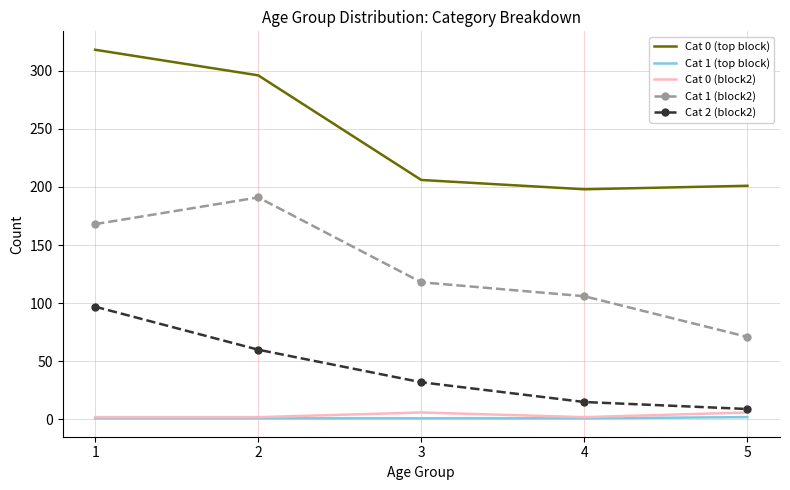

Which series has the largest total across all categories?

Cat 0 (top block)